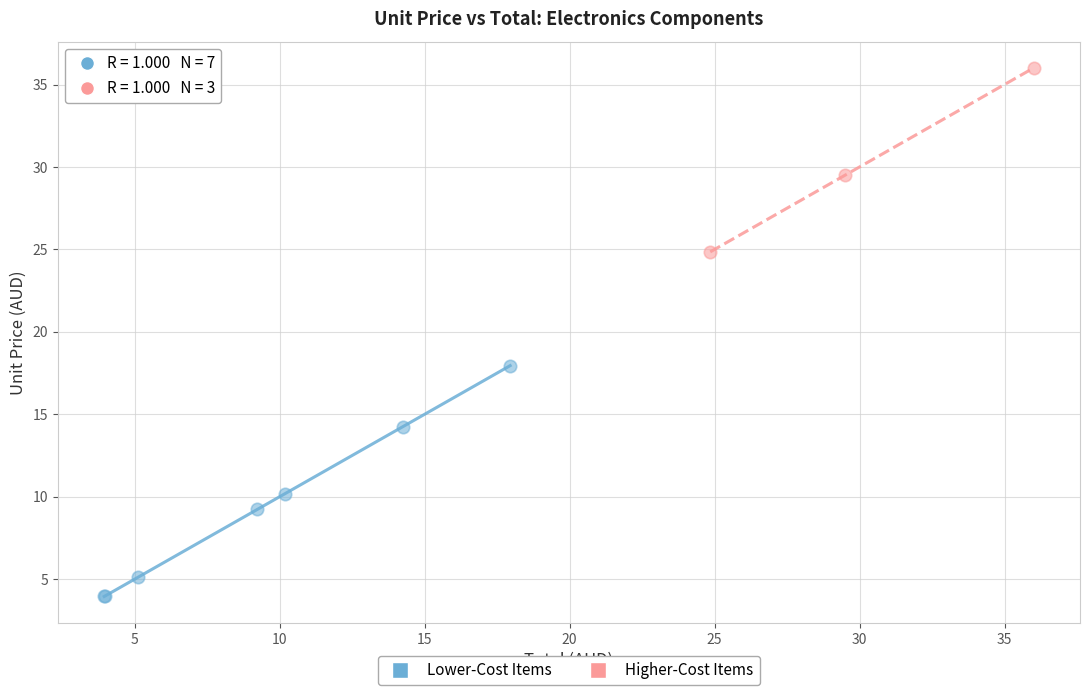

Which series has the largest Y range (max minus min)?

Lower-Cost Items